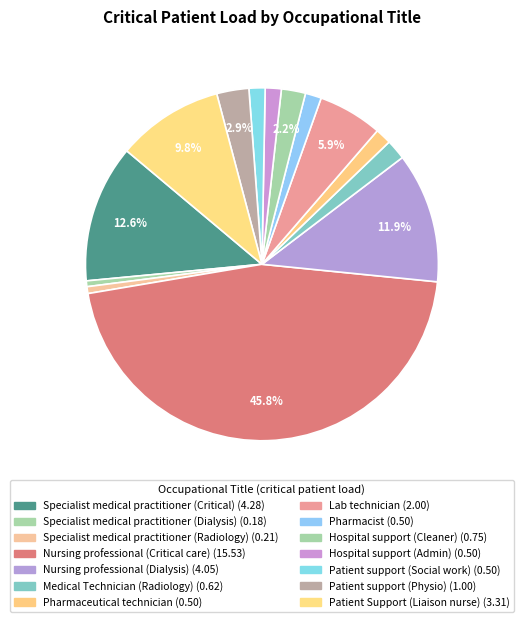

What is the largest slice in the pie chart?

Nursing professional (Critical care)